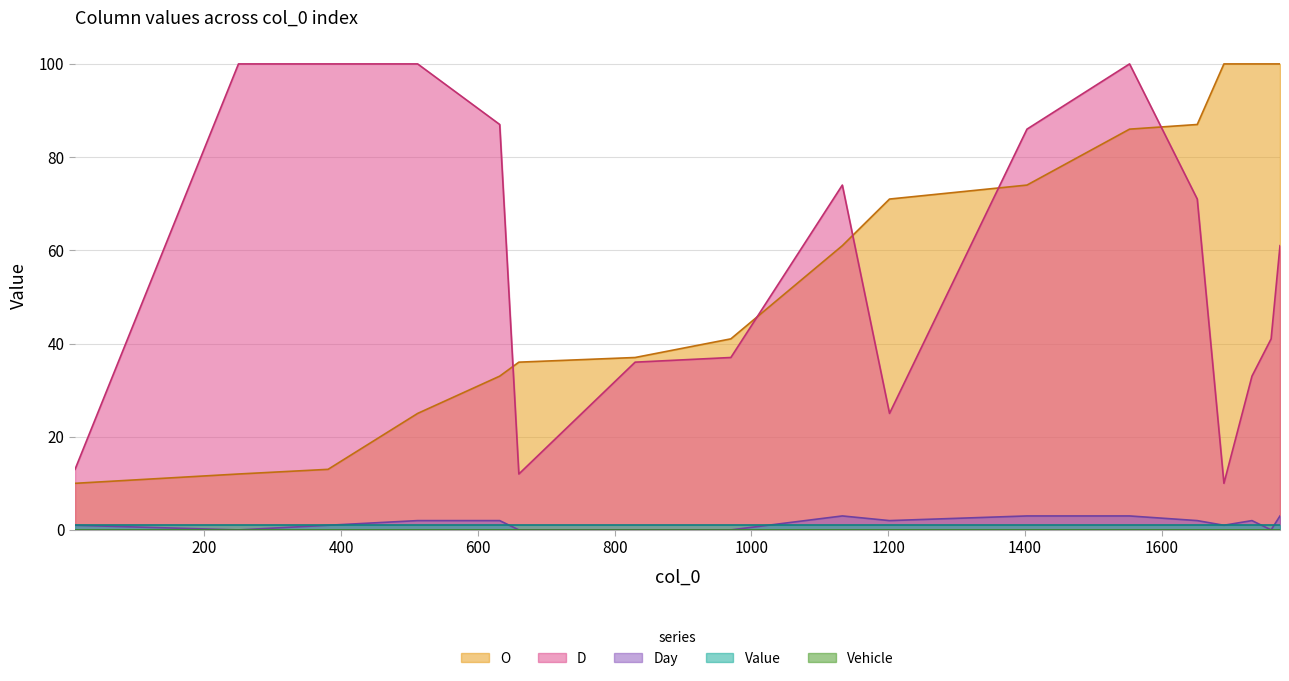

What is the greatest value displayed?

100